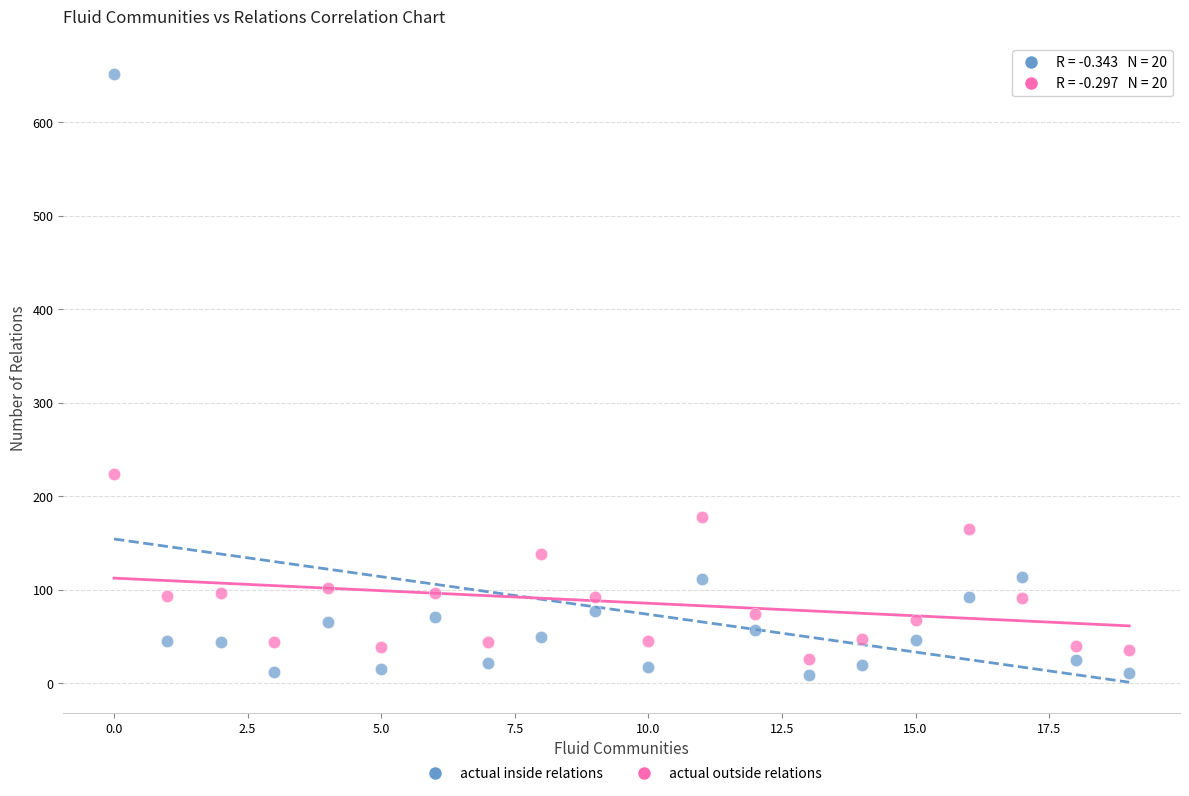

Which series has the widest spread of Y values?

actual inside relations